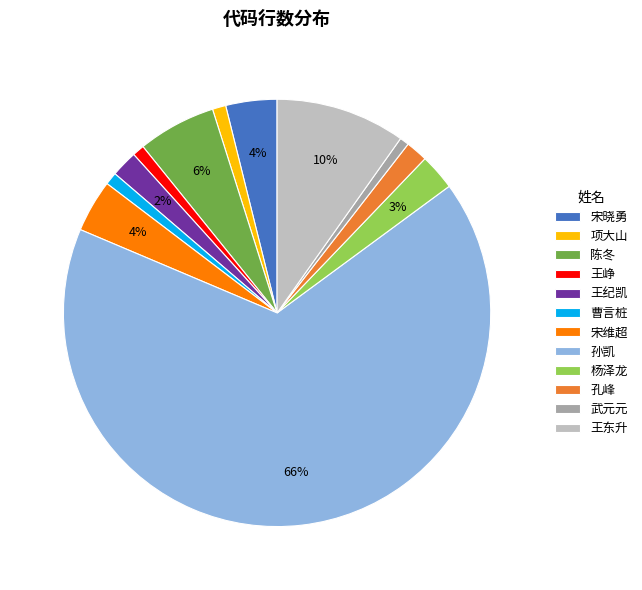

What is the largest slice in the pie chart?

孙凯